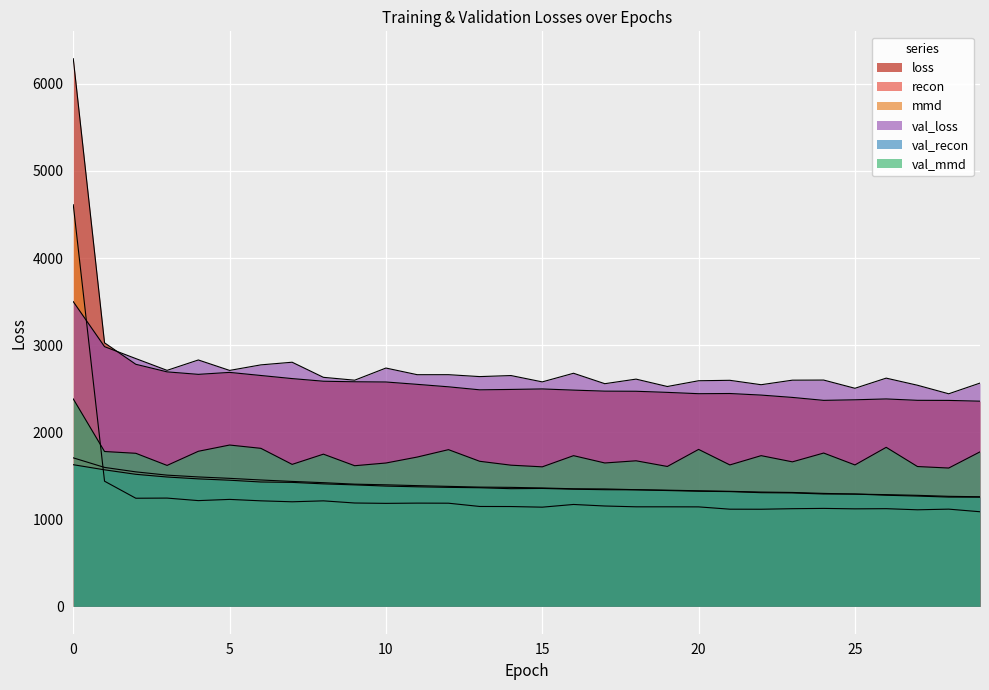

What is the sum of the val_loss values at 25 and 12?

5164.3